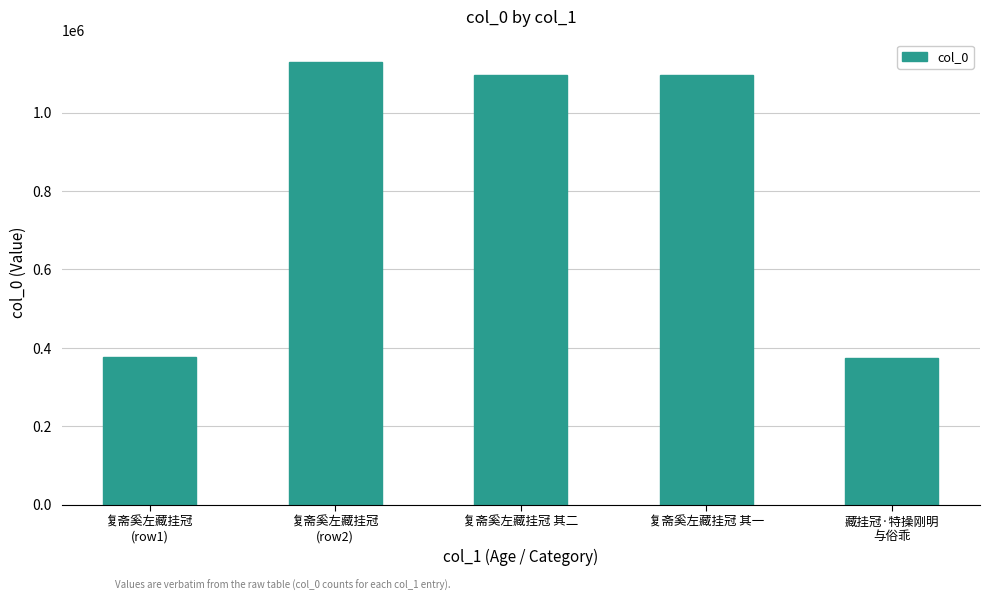

What is the difference between the second highest and minimum values?

720532